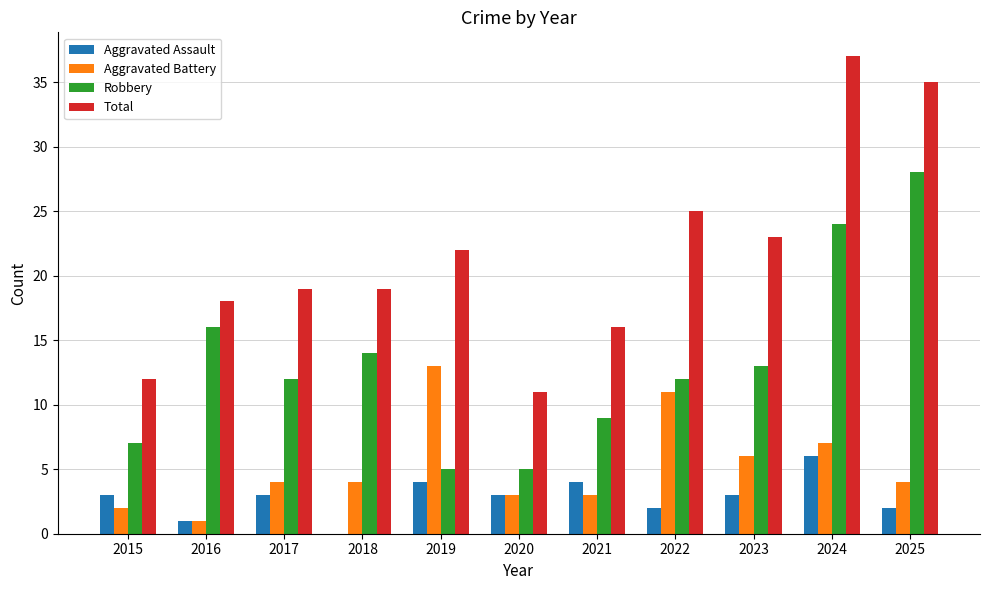

Between 2015 and 2024, which series saw the biggest shift?

Total